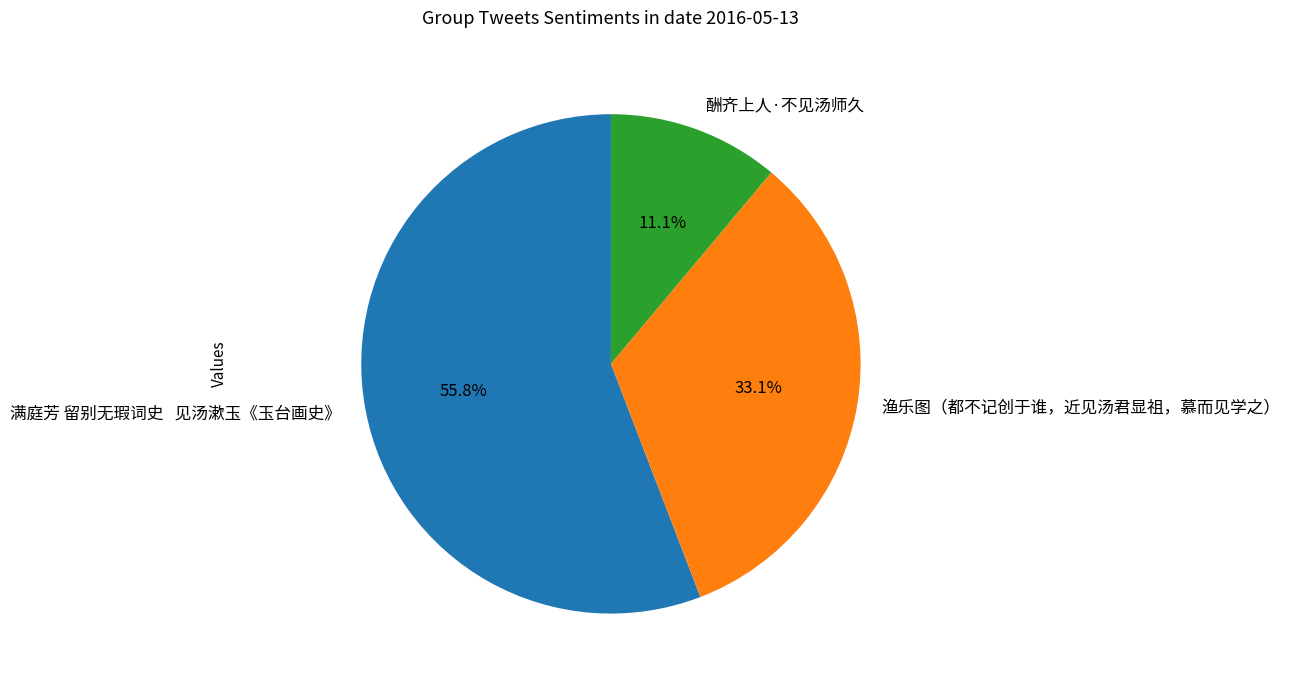

Does any single category account for the majority?

Yes